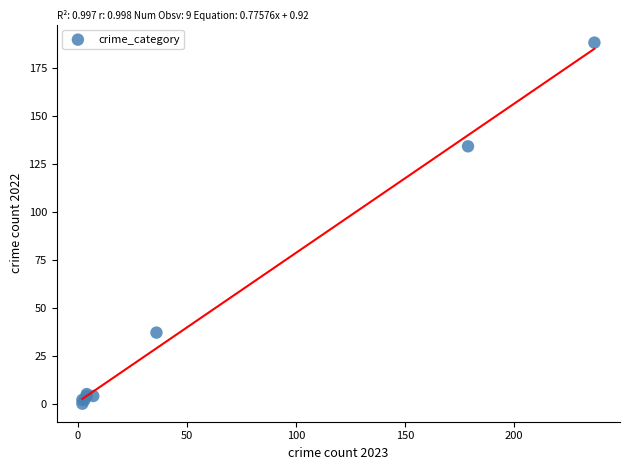

What Y value in the scatter plot is closest to 94?

134